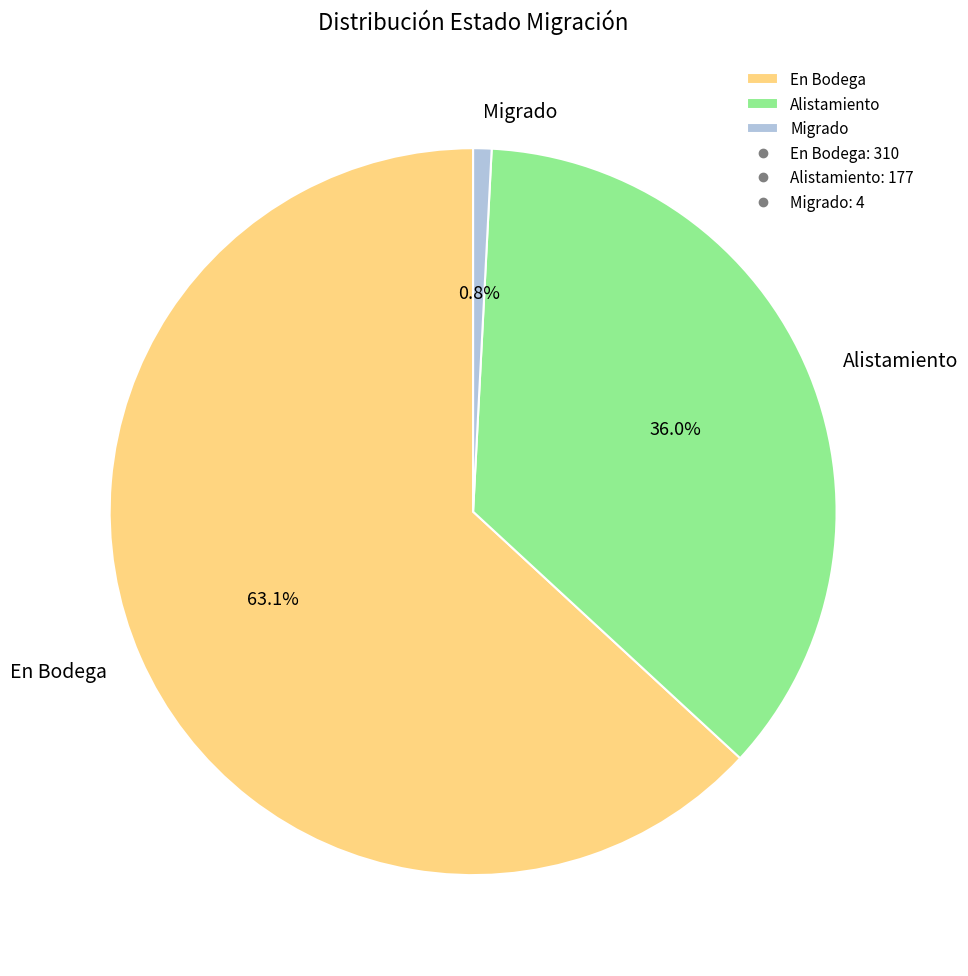

What is the majority slice?

En Bodega